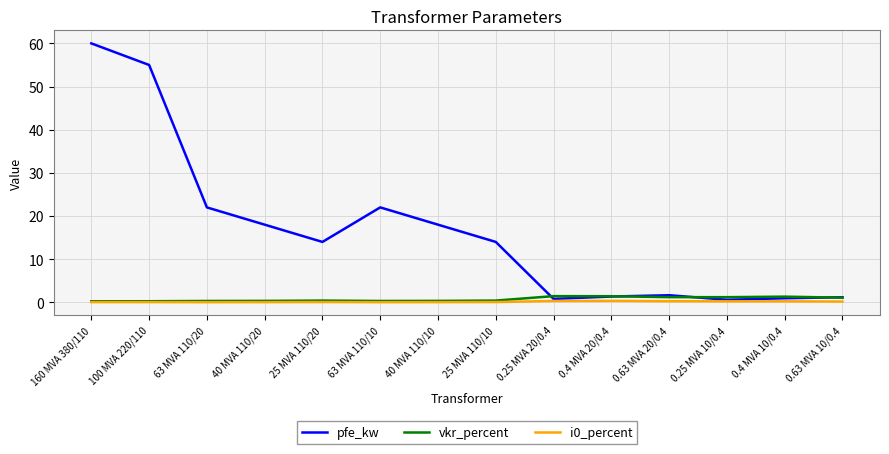

What position from the right is 40 MVA 110/20?

11